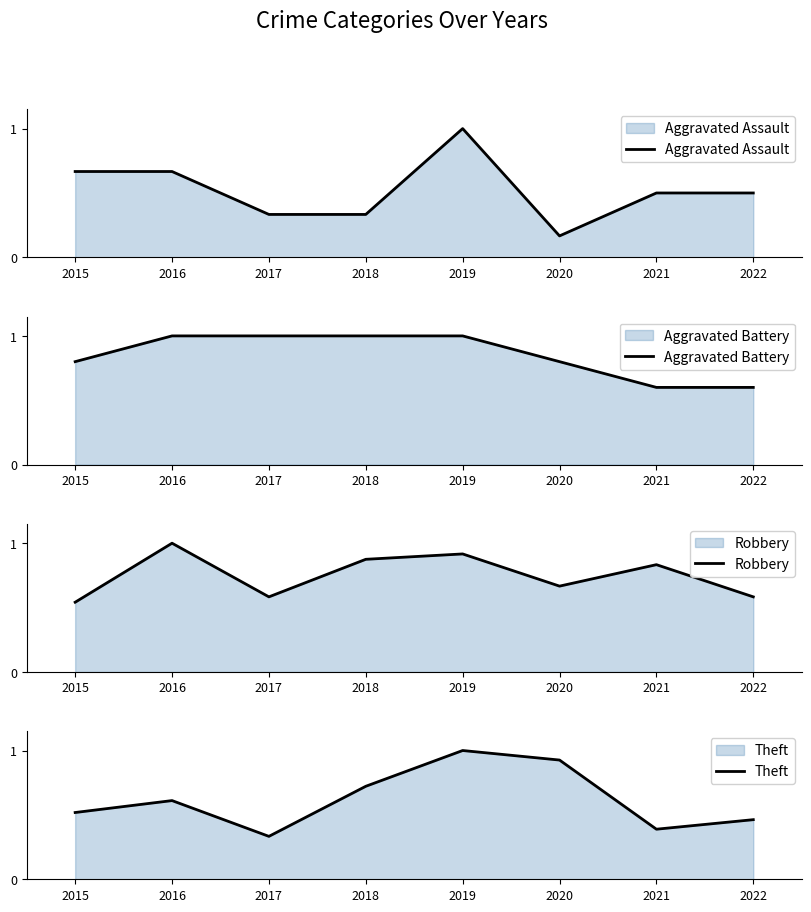

In Aggravated Assault, how many points are lower than both neighbors (excluding endpoints)?

1